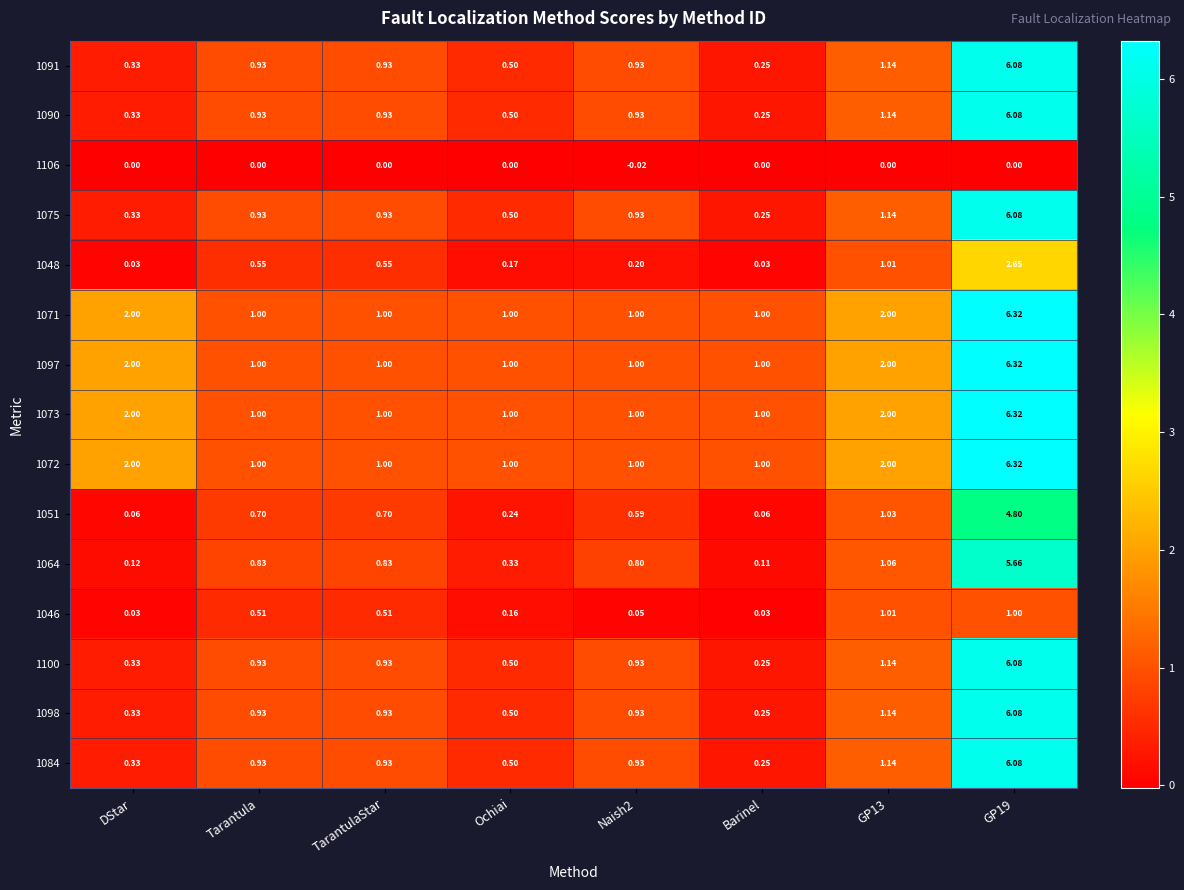

At which label does 1091 reach its minimum?

Barinel